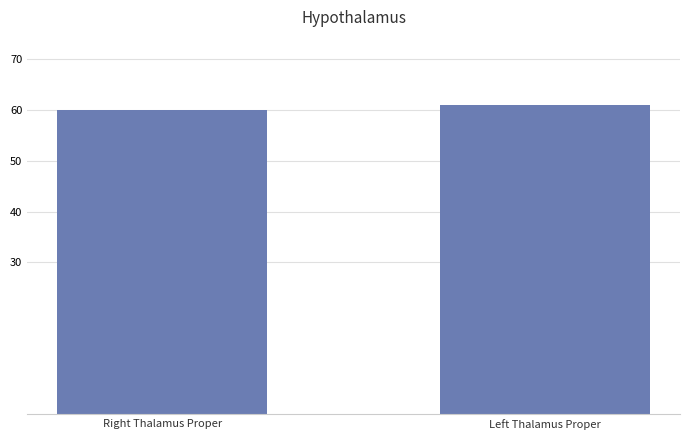

Reading left to right, transcribe all the data shown in this chart.

Right Thalamus Proper=60	Left Thalamus Proper=61